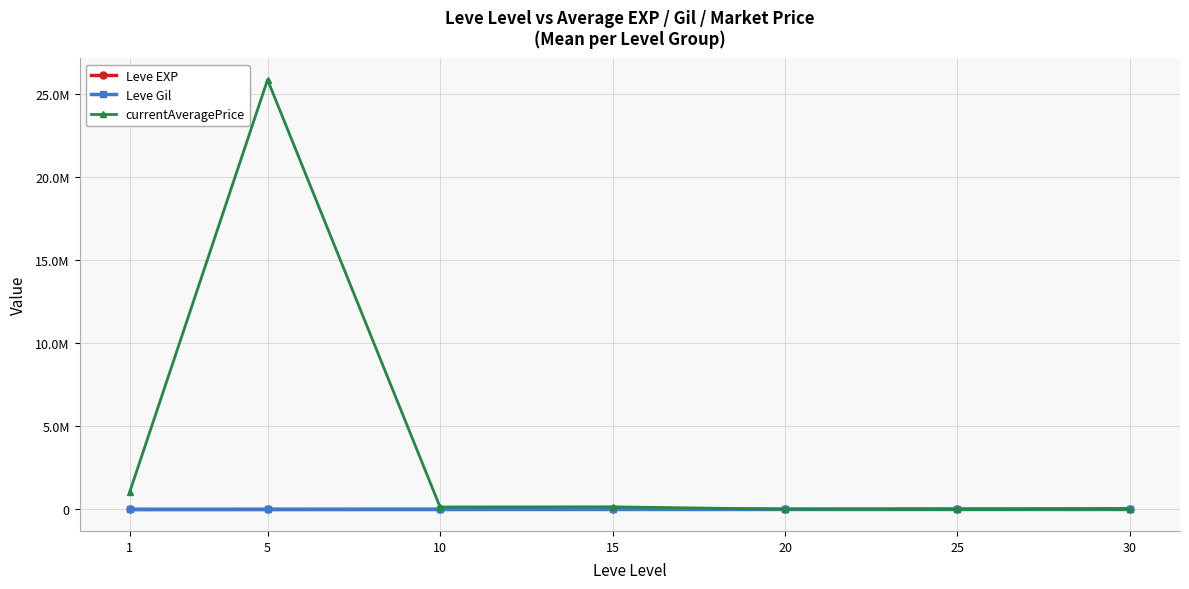

What is the minimum value shown in the chart?

149.3